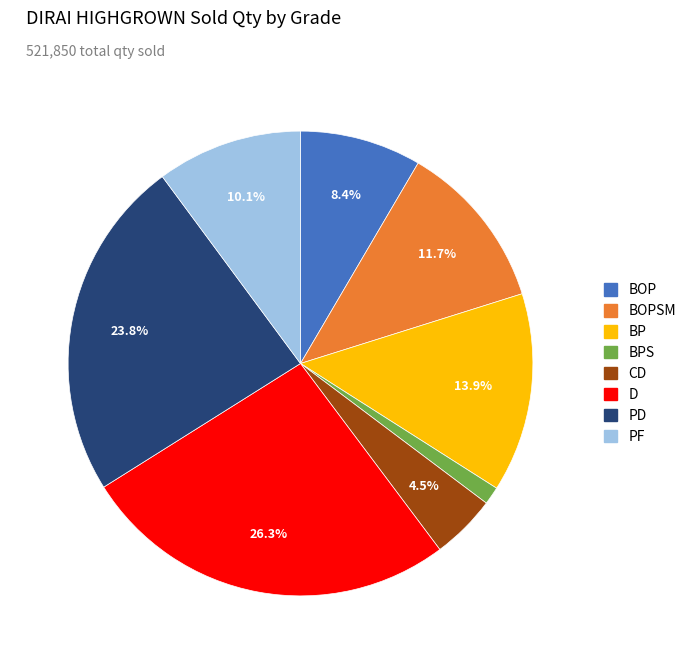

To the nearest percent, what is the difference between the largest and smallest slice percentages?

25%